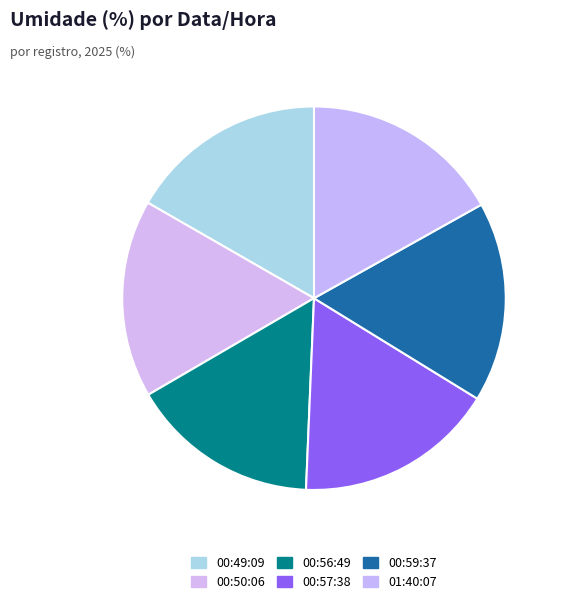

Count the number of slices in the pie.

6